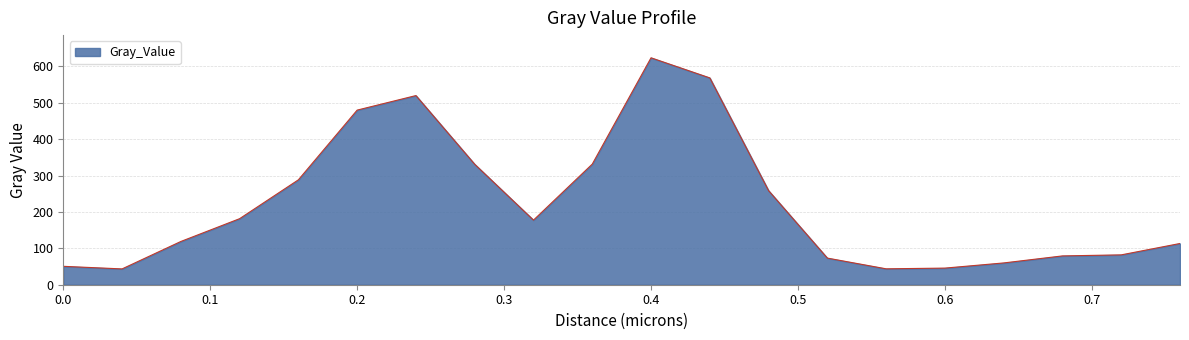

What is the greatest value displayed?

623.5